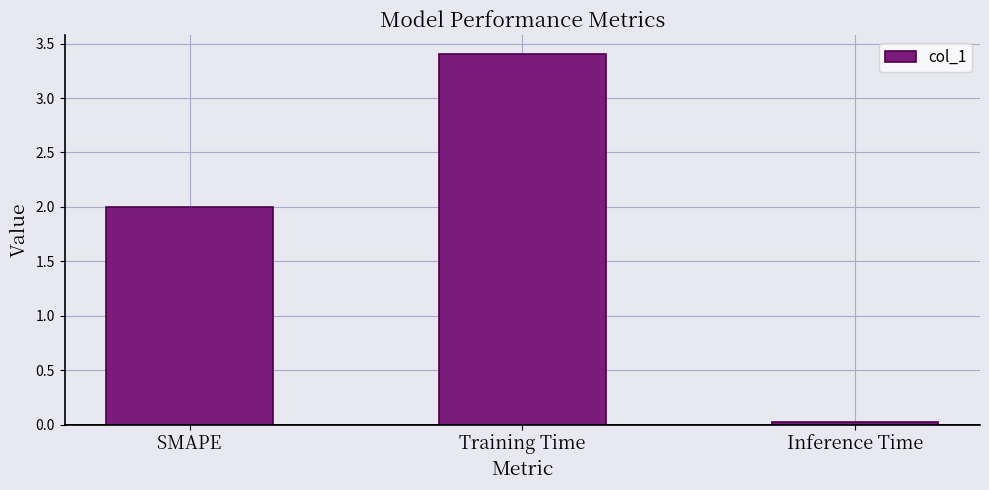

At which category does the chart reach its minimum across all series?

Inference Time